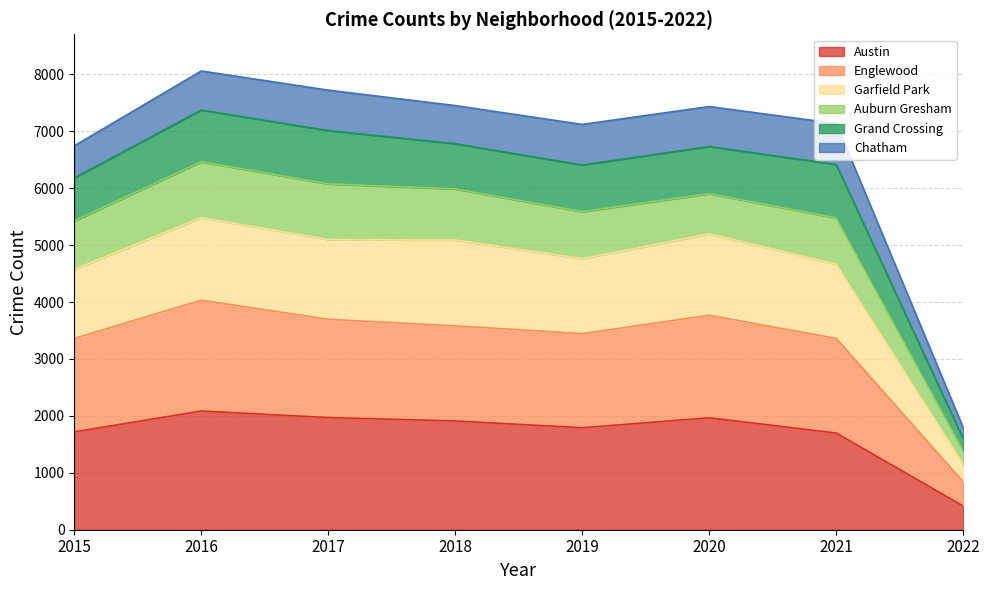

Is the value of Austin at 2018 greater than the value of Englewood at 2020?

No